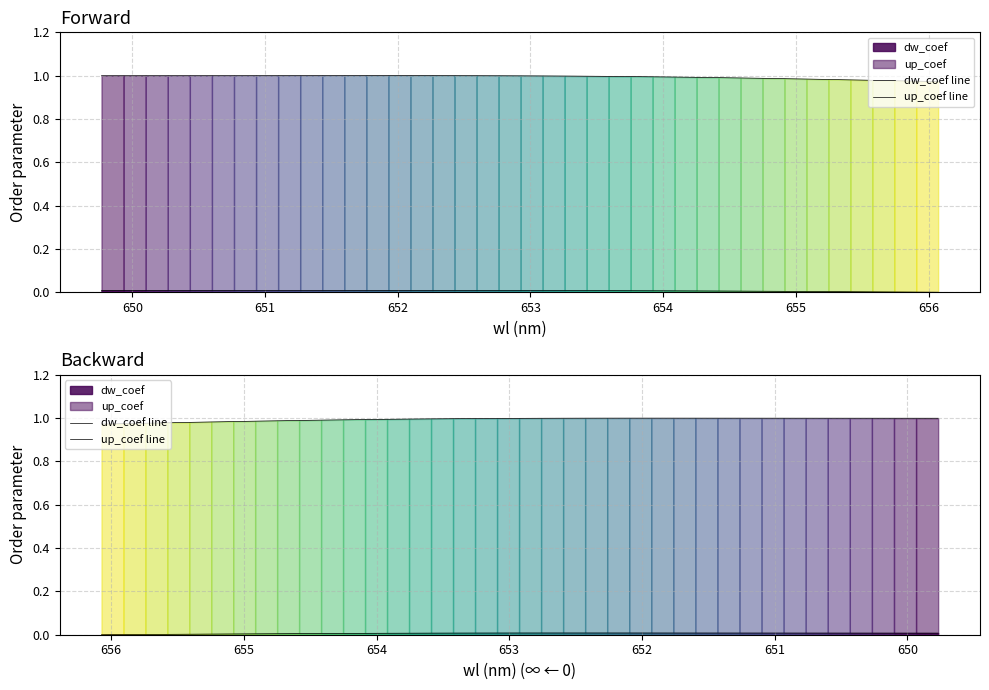

True or false: up_coef line has more than 0 interior local peaks.

False